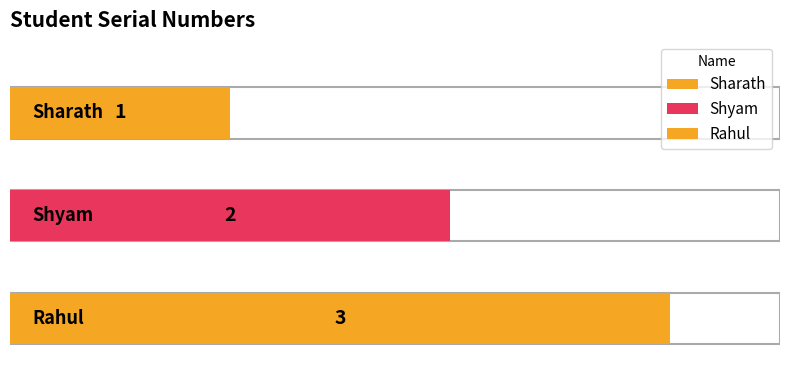

Are the bars grouped side by side (vs. stacked)?

No